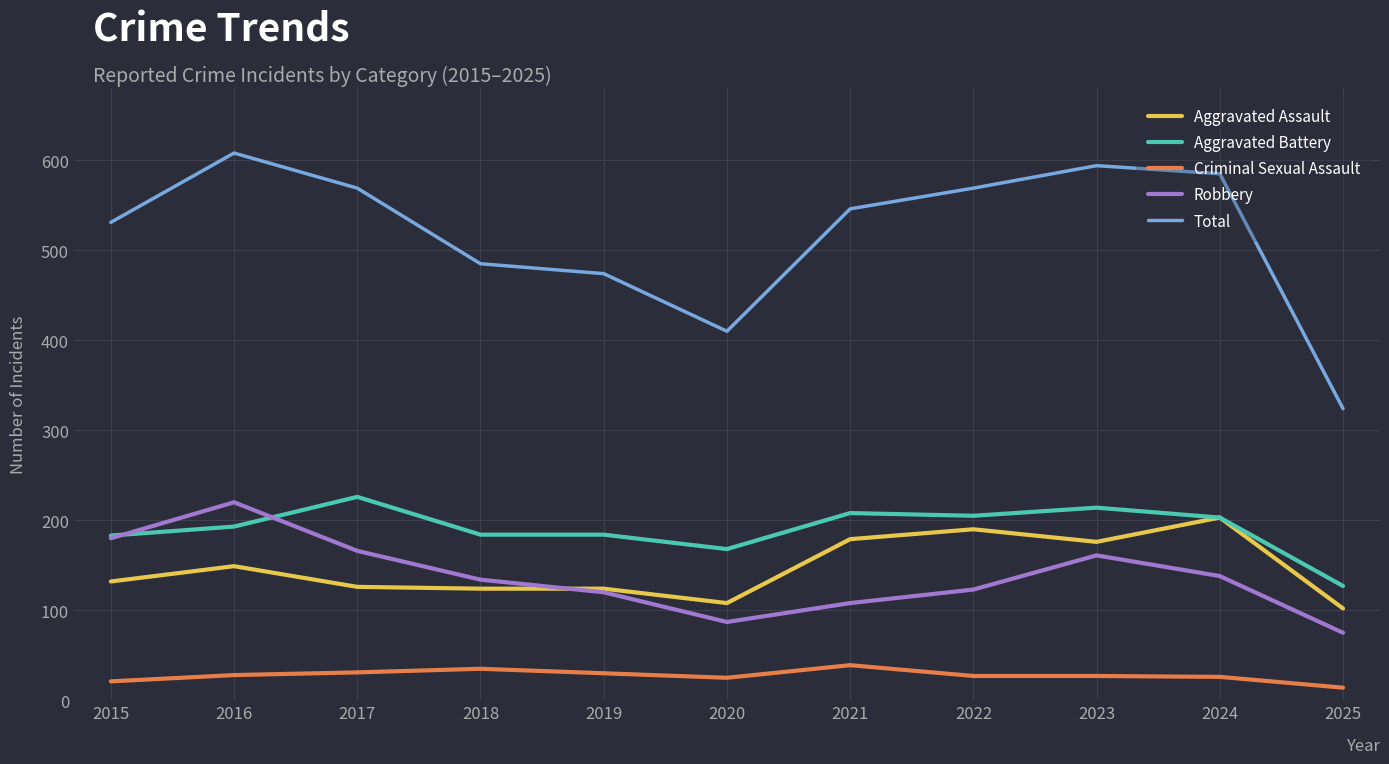

What is the lowest value of the Total series?

324